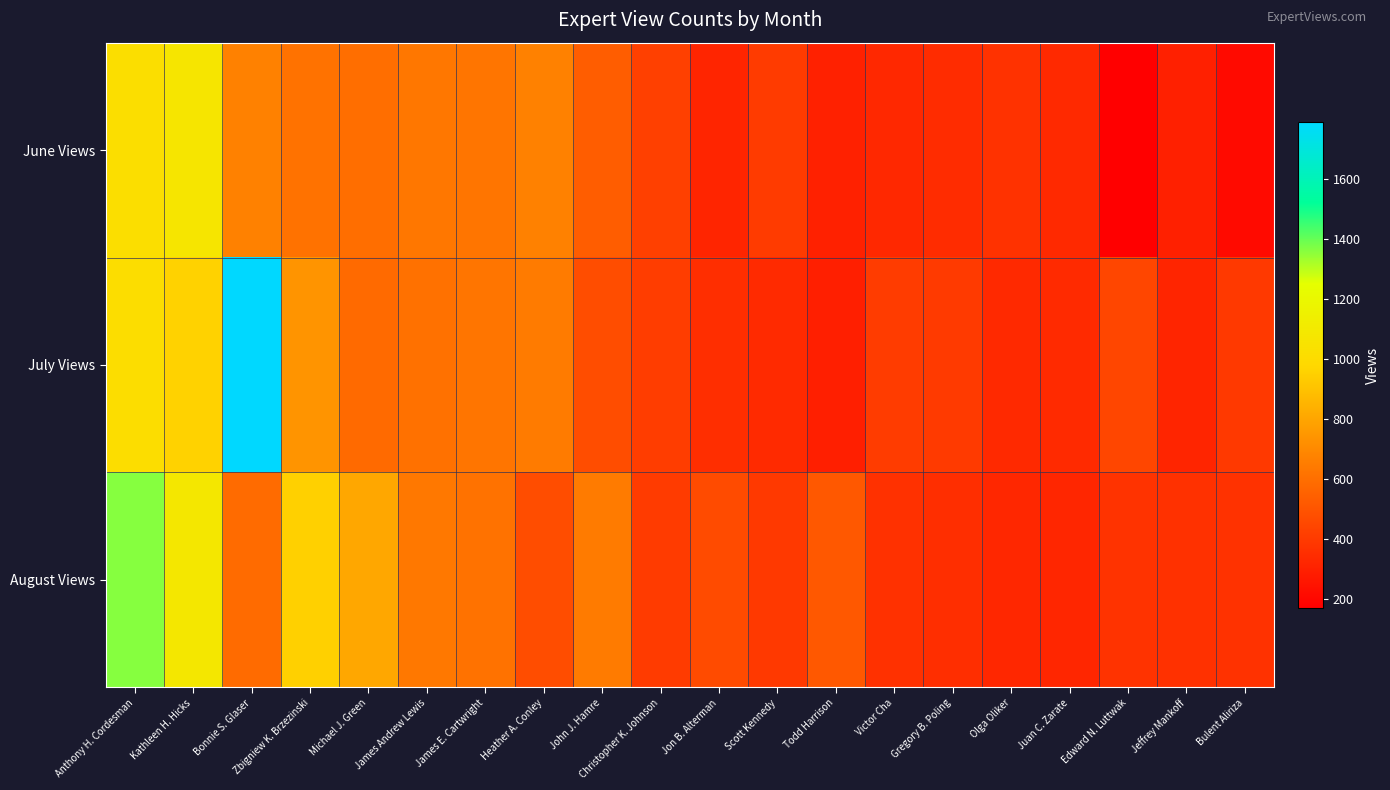

What is the total value across all series at Anthony H. Cordesman?

3387